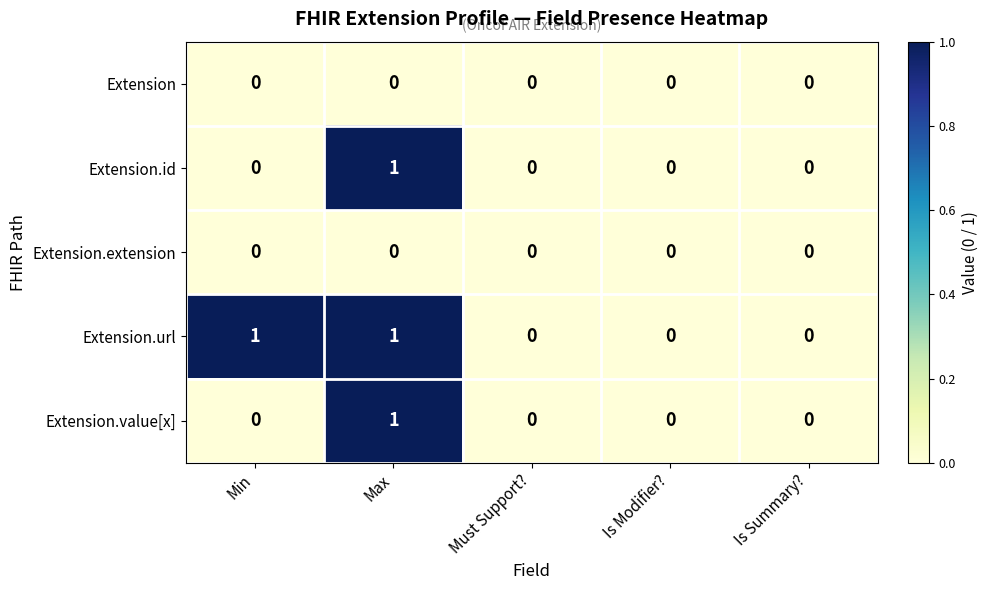

At which label does Extension.id reach its peak?

Max